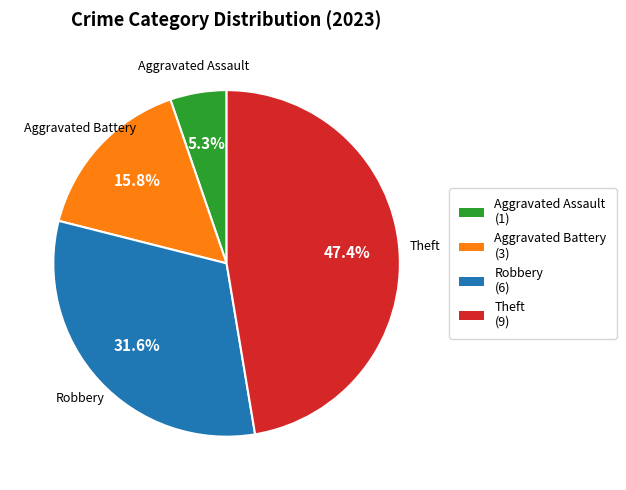

Is there any slice that represents more than half of the pie?

No